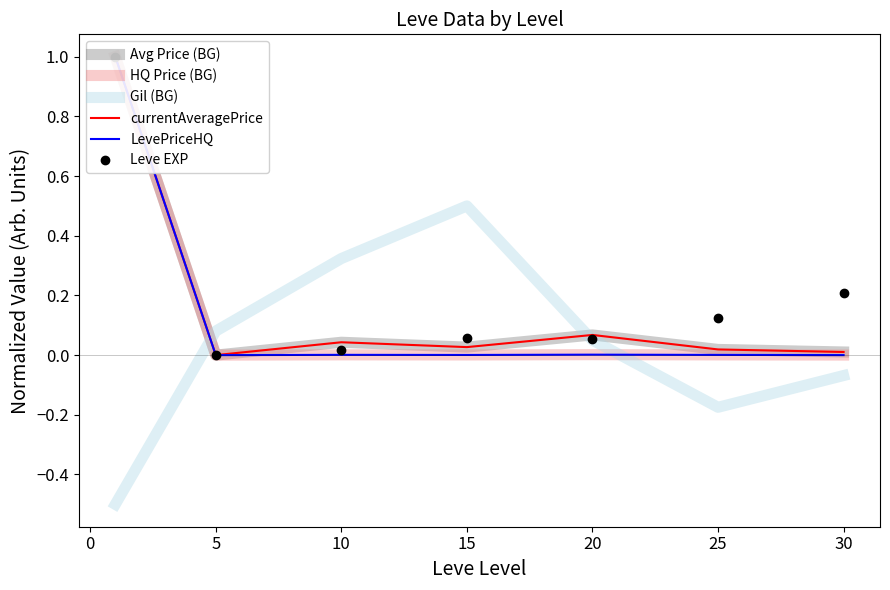

The Gil (BG) series shows 0.2 at 15. True or false?

False